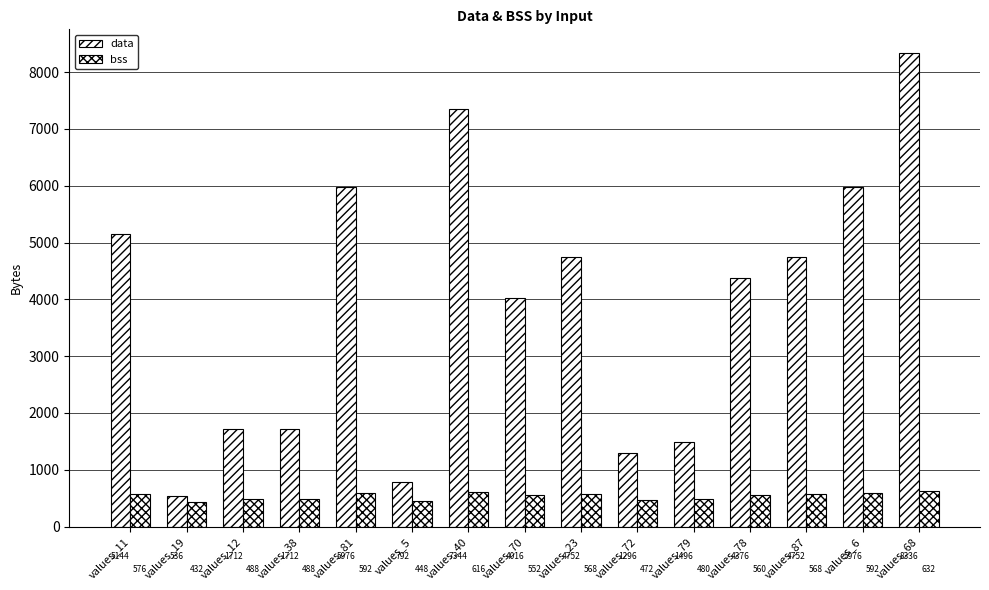

What is the label of the 3rd bar from the right?

values_87